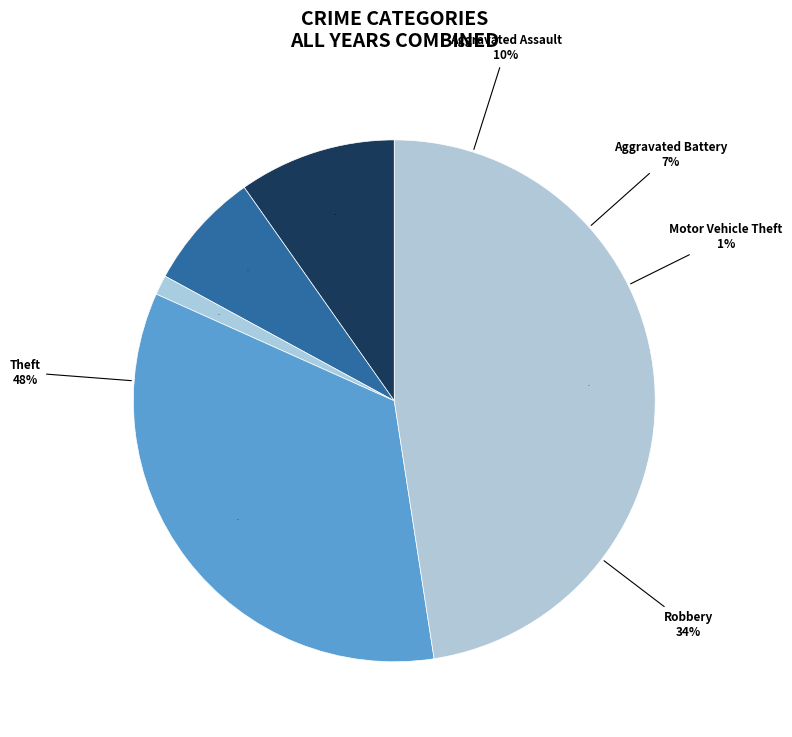

How many slices are in this pie chart?

5